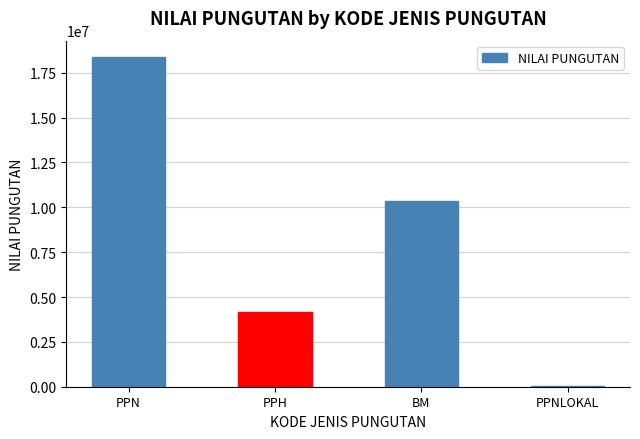

Is it true that the value at PPH is 4175000?

True